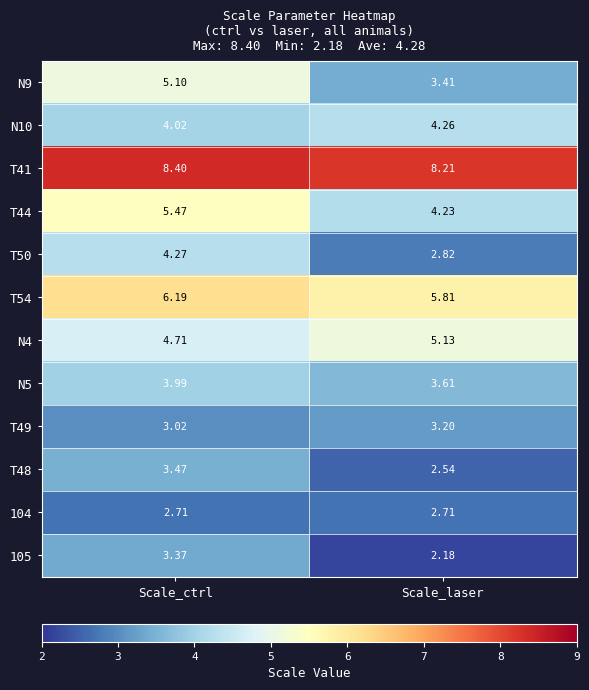

Which category has the highest value across all series?

Scale_ctrl